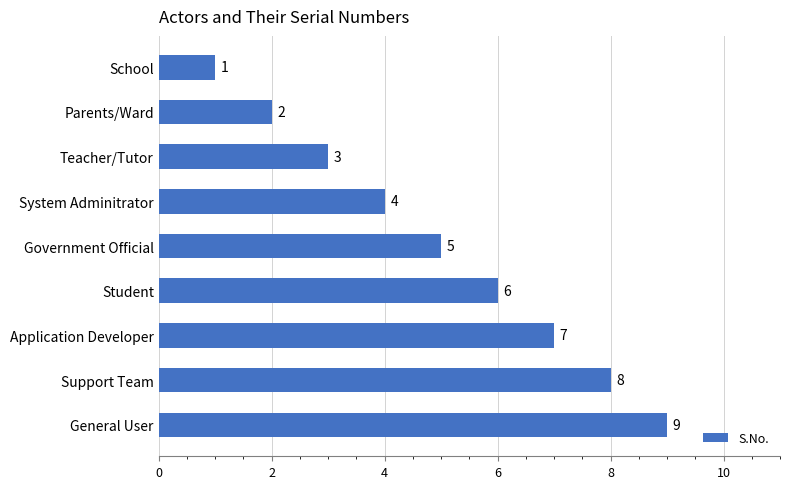

Are the bars horizontal?

Yes